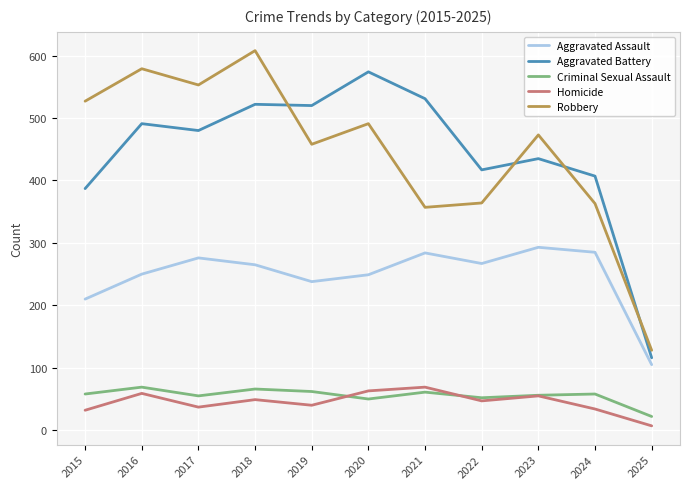

What is the difference between the maximum and minimum values in the Robbery series?

480